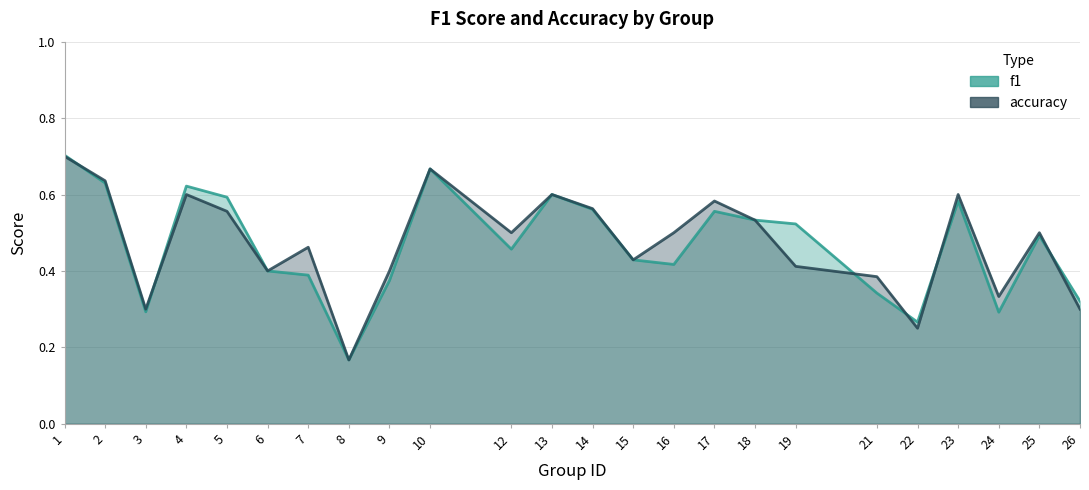

Which series has the largest total across all categories?

accuracy